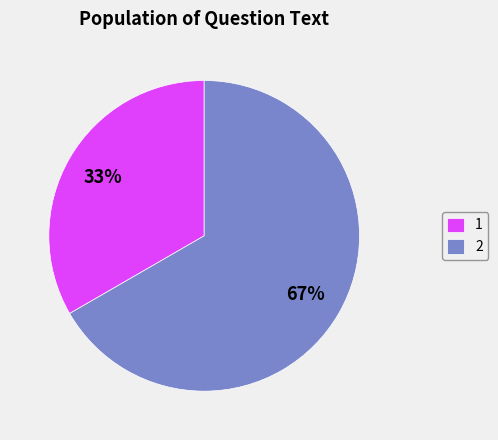

The 1 slice represents 33% of the pie. True or false?

True